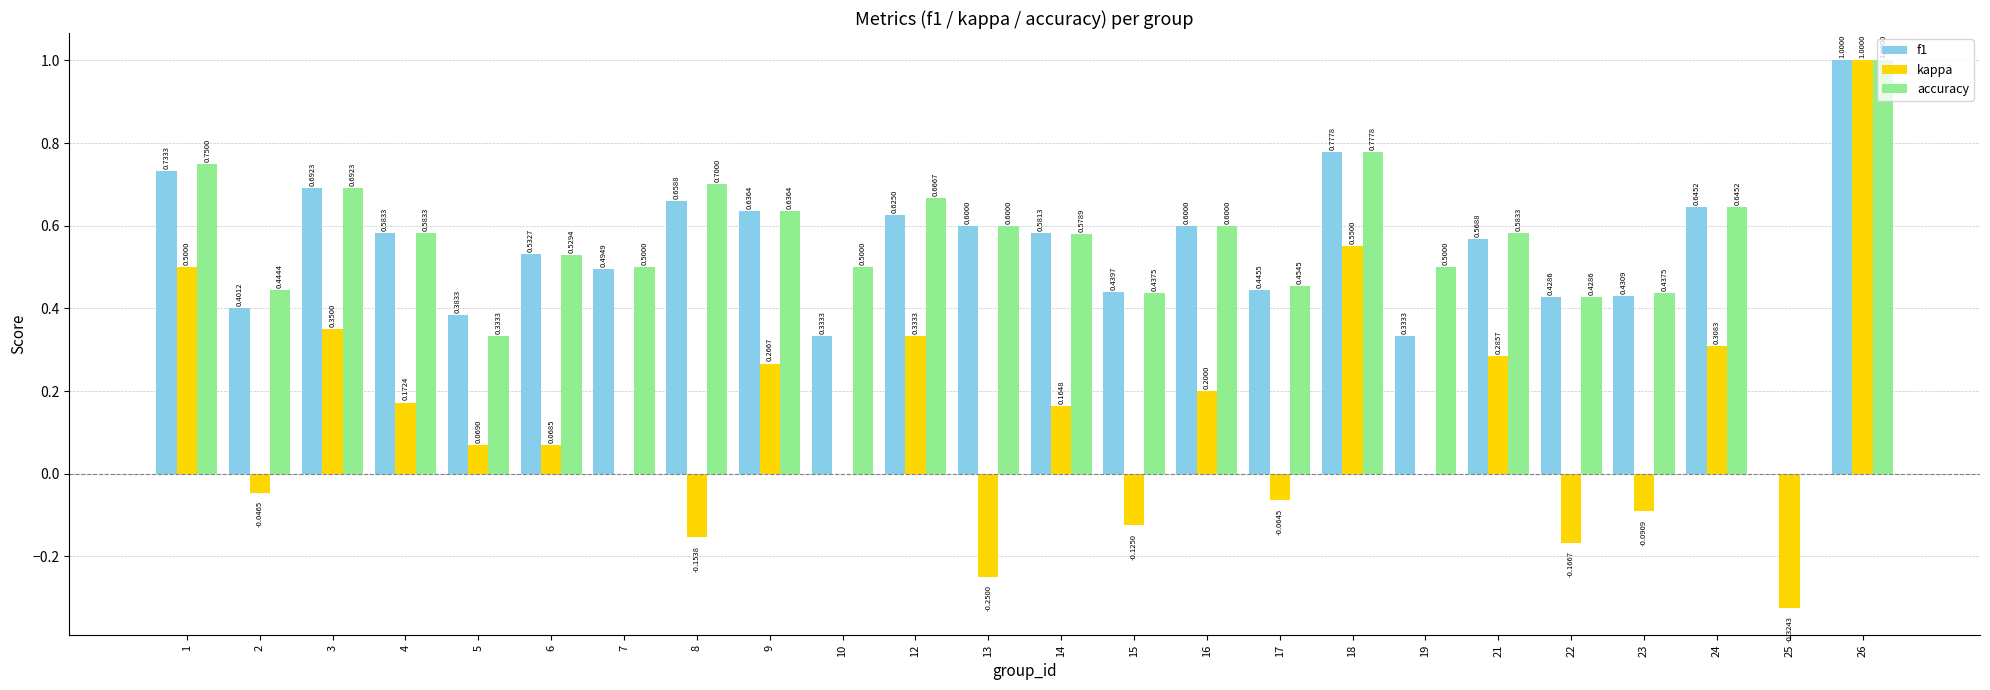

Is it true that accuracy equals 0.7 at 2?

False